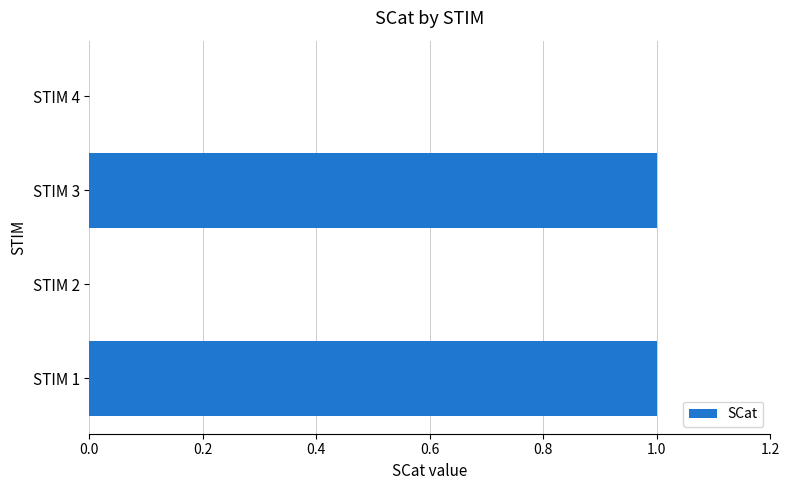

Approximately how many times larger is the value at STIM 1 compared to STIM 3?

1.0